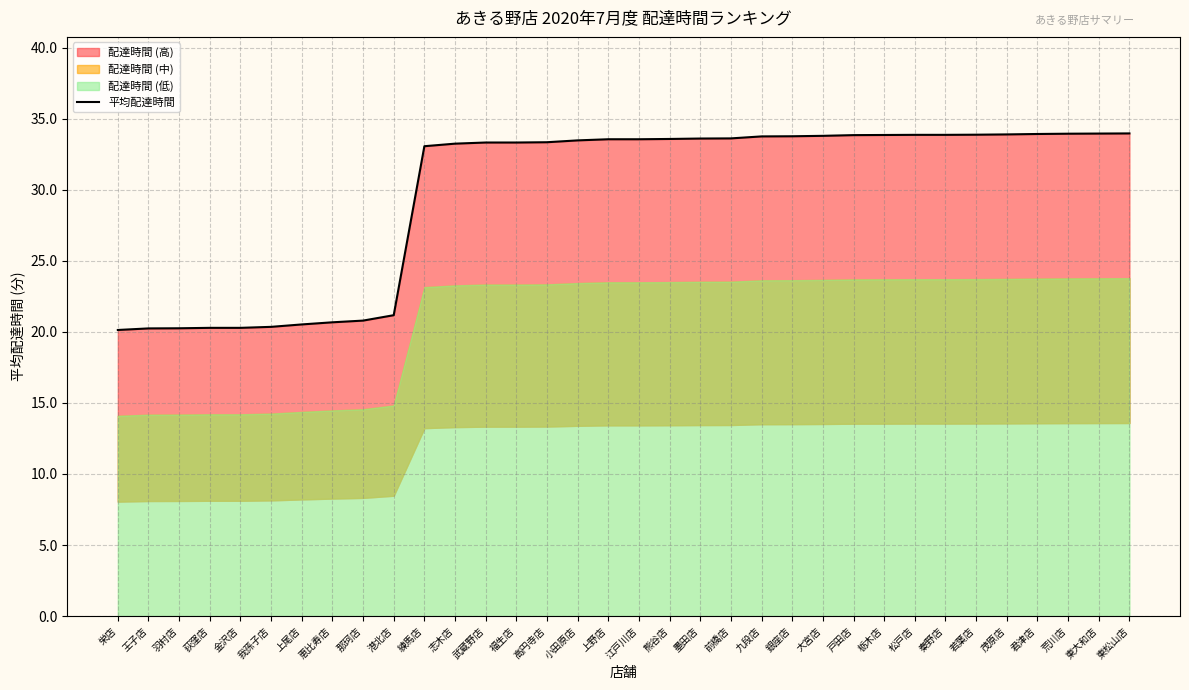

Reading right to left, transcribe all the data shown in this chart.

東松山店=34.0	東大和店=34.0	荒川店=33.9	君津店=33.9	茂原店=33.9	若葉店=33.9	秦野店=33.9	松戸店=33.9	栃木店=33.9	戸田店=33.8	大宮店=33.8	銀座店=33.8	九段店=33.8	前橋店=33.6	墨田店=33.6	熊谷店=33.6	江戸川店=33.5	上野店=33.5	小田原店=33.5	高円寺店=33.3	福生店=33.3	武蔵野店=33.3	志木店=33.2	練馬店=33.1	港北店=21.2	那珂店=20.8	恵比寿店=20.7	上尾店=20.5	我孫子店=20.4	金沢店=20.3	荻窪店=20.3	羽村店=20.2	王子店=20.2	栄店=20.1